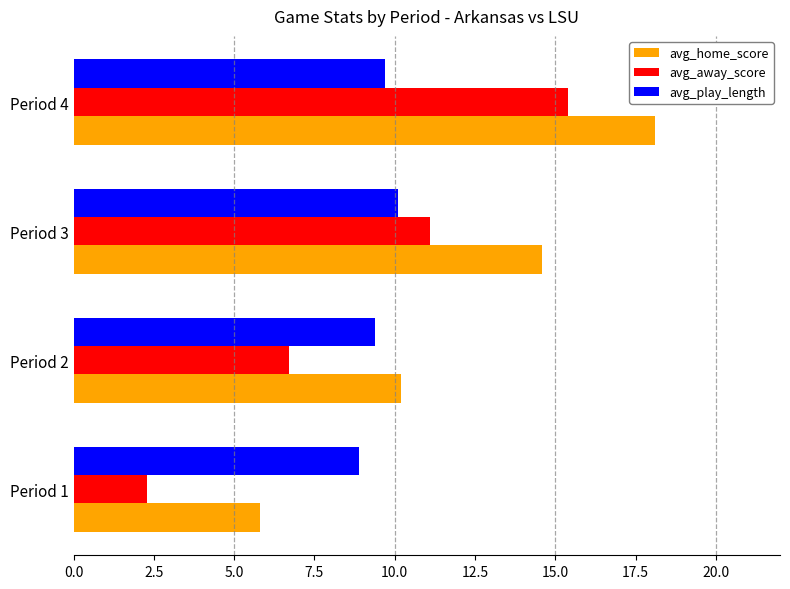

Which series has the widest spread of values?

avg_away_score